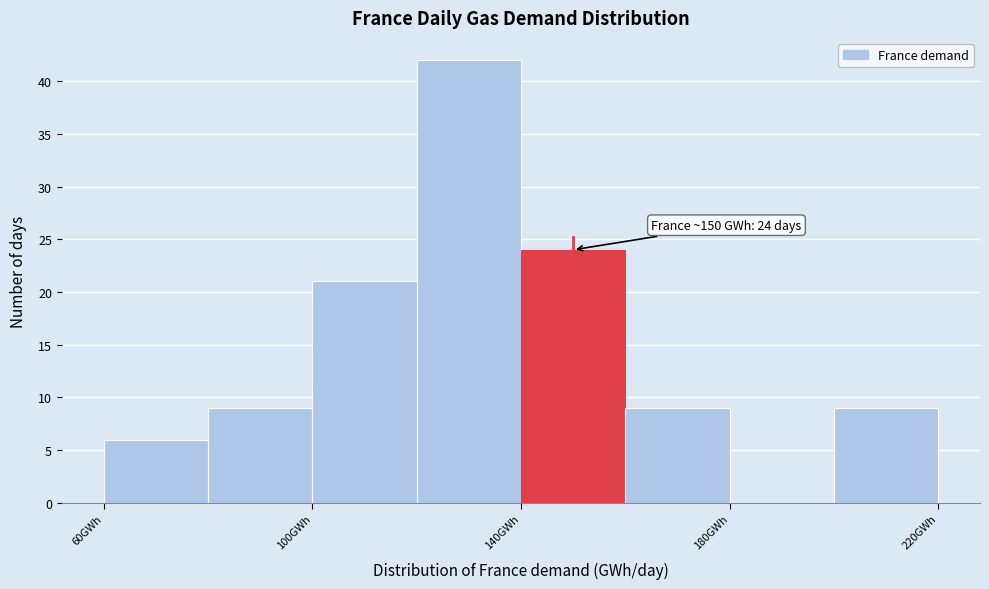

Which range on the x-axis has the tallest bar?

120 to 140